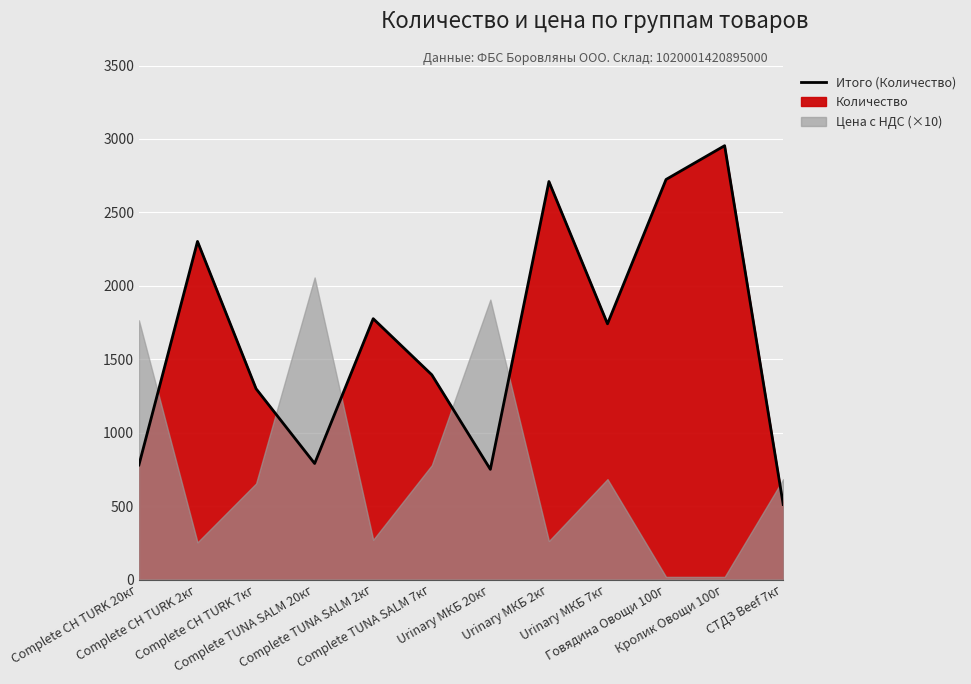

How many points are higher than both their immediate neighbors (excluding endpoints)?

4